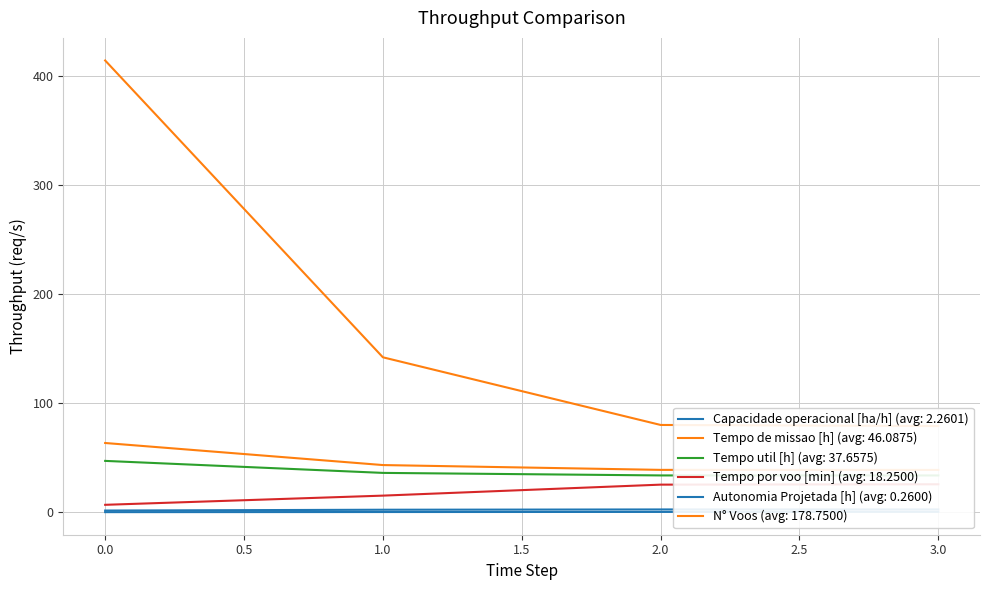

The Tempo de missao [h] series shows 38.8 at 2. True or false?

True